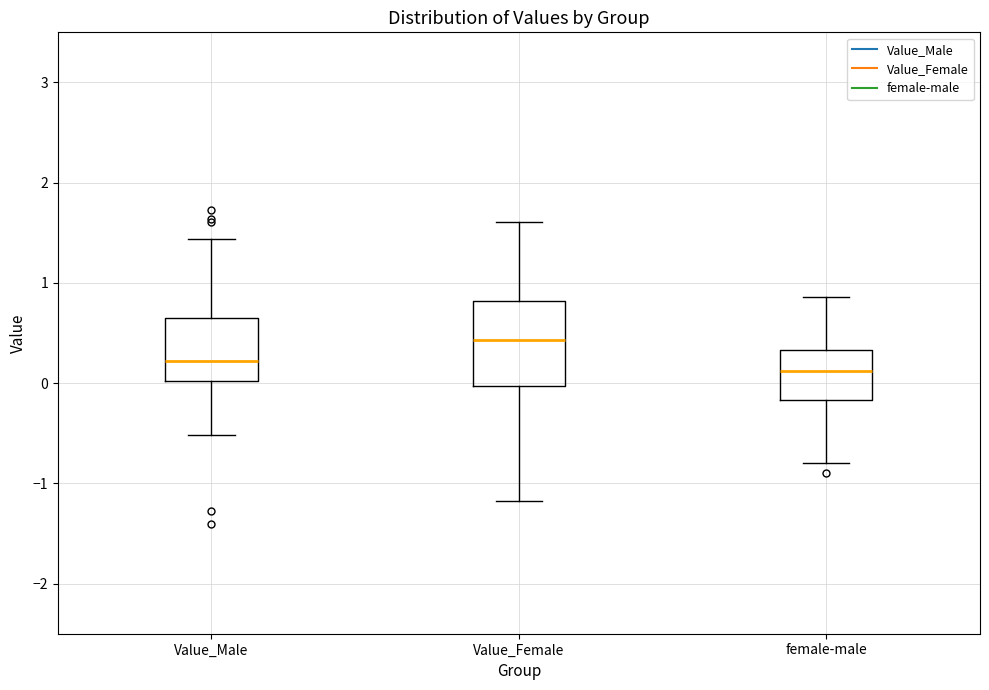

Which box's median line is the lowest?

female-male